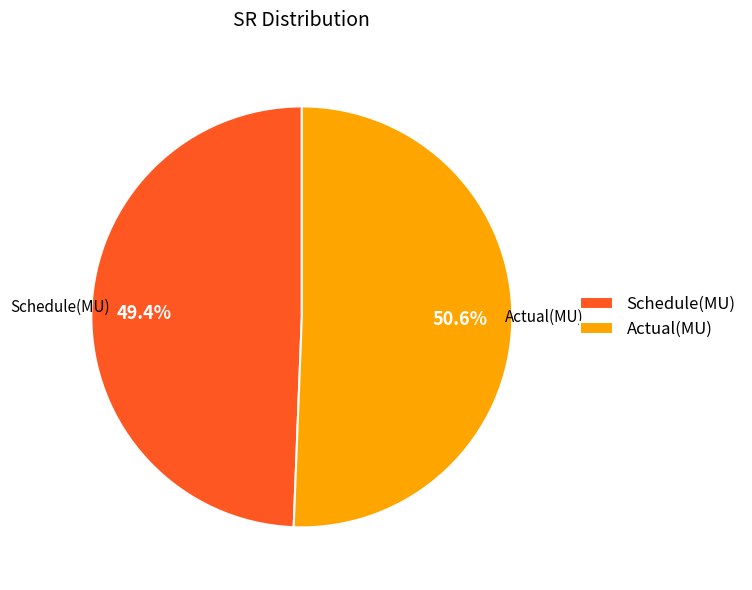

What is the total percentage of Schedule(MU) and Actual(MU)?

100.0%